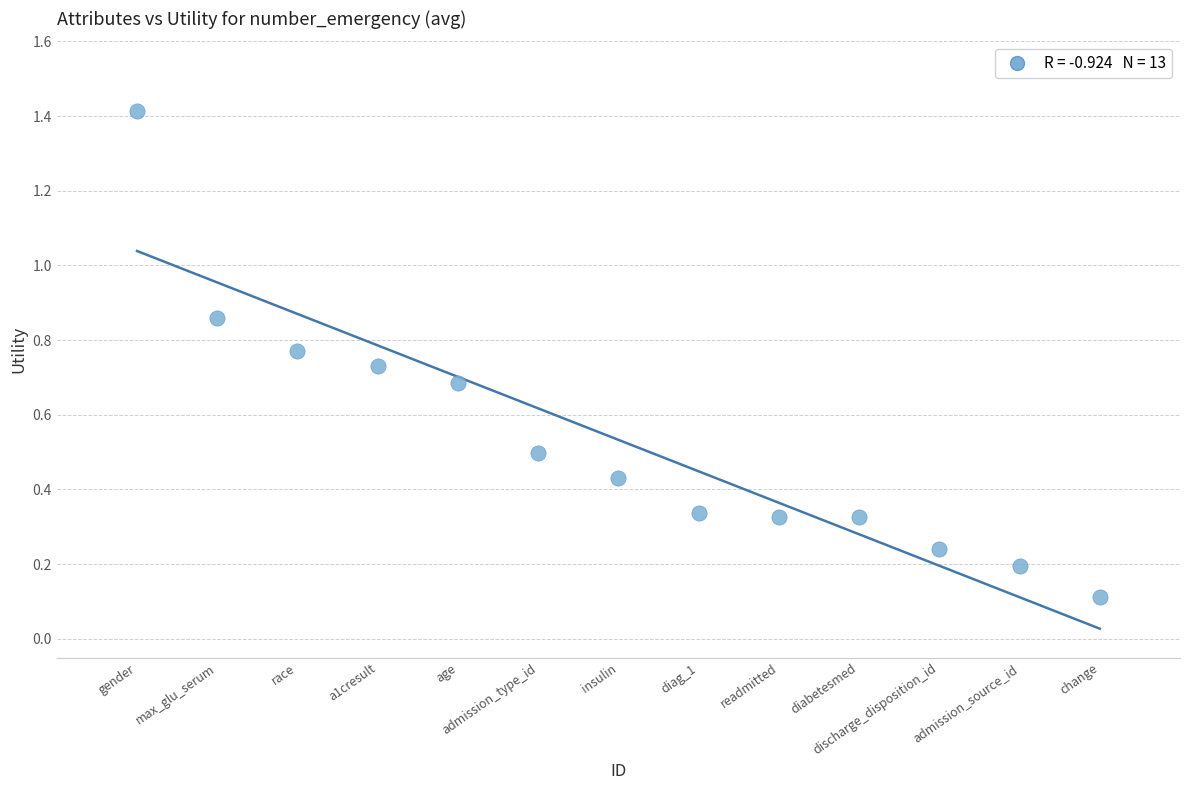

What is the range of X values (max minus min)?

12.0